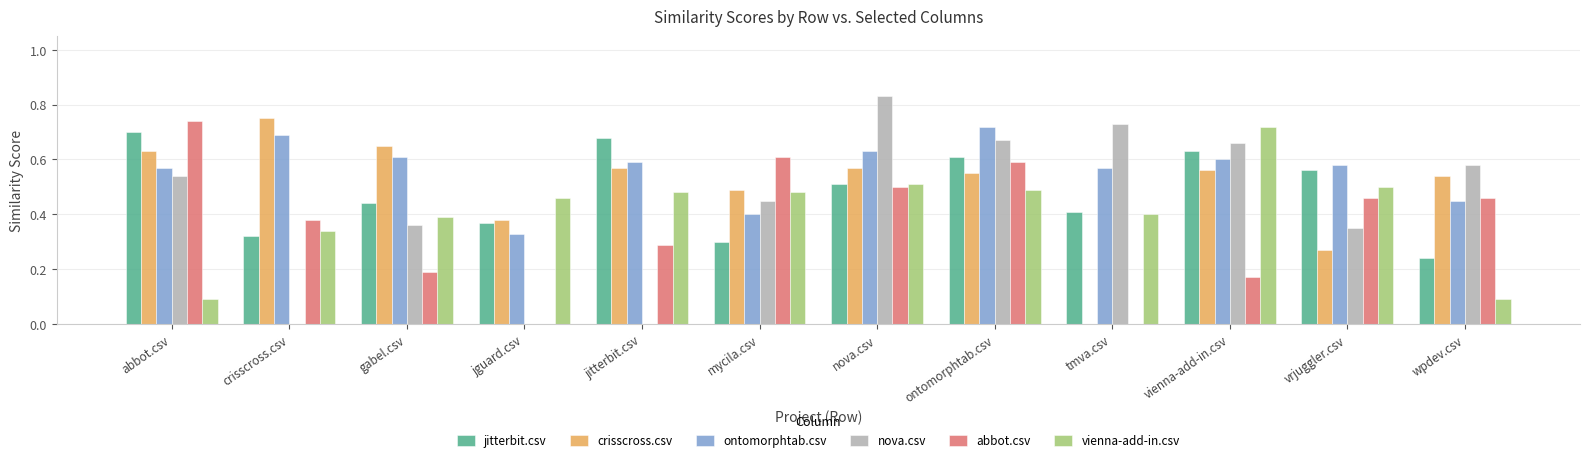

The nova.csv series shows 0.4 at gabel.csv. True or false?

True